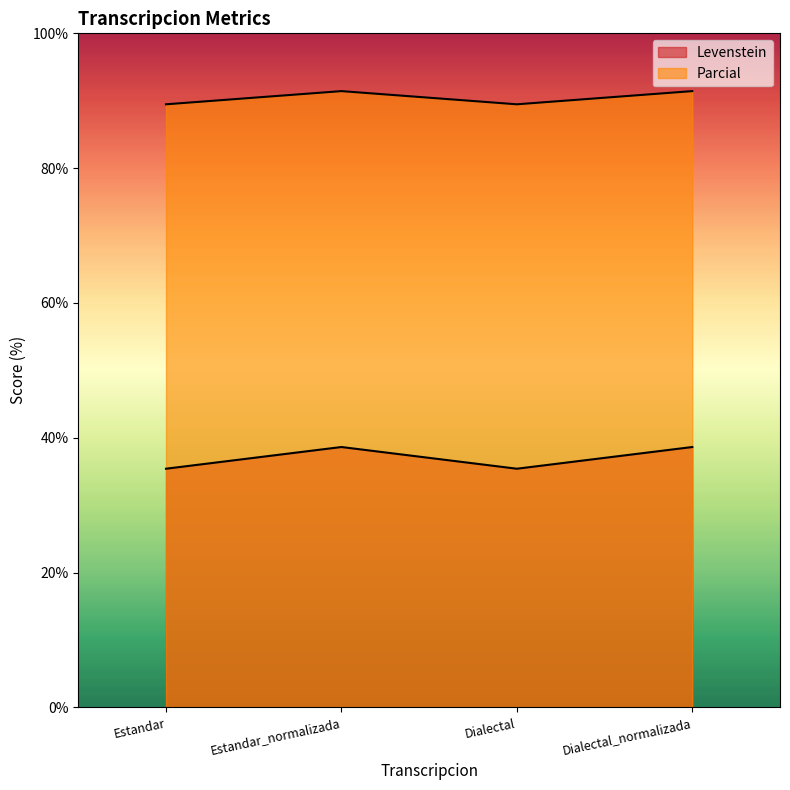

Where is the first local maximum for Parcial?

Estandar_normalizada